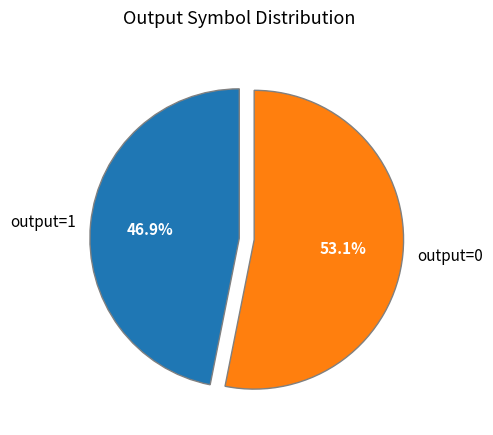

What percentage do output=0 and output=1 together represent?

100.0%